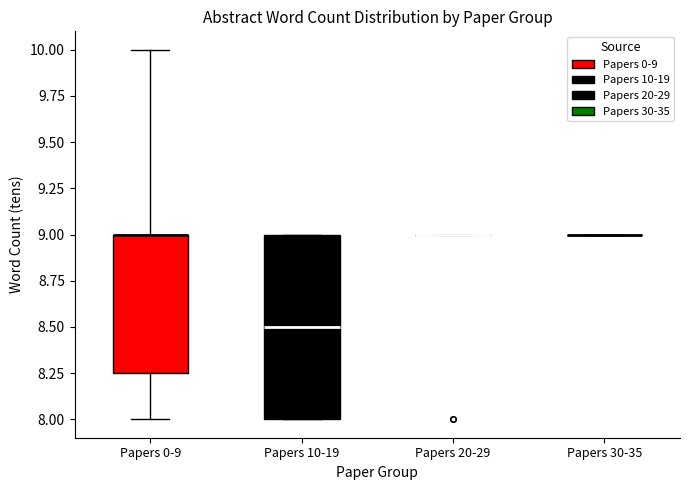

Where is the lower edge of the box for Papers 0-9 on the y-axis? The values are not printed on the chart, so give them approximately, as read against the axis.

8.25